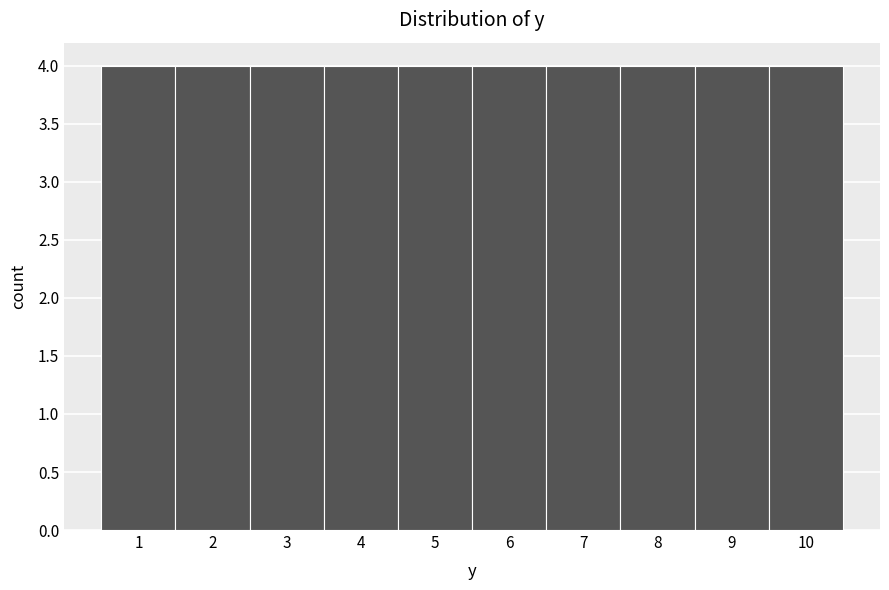

Reading left to right, transcribe this chart: for each bar, give the range it covers on the x-axis and its height. The values are not printed on the chart, so give them approximately, as read against the axis.

0.5 to 1.5: 4
1.5 to 2.5: 4
2.5 to 3.5: 4
3.5 to 4.5: 4
4.5 to 5.5: 4
5.5 to 6.5: 4
6.5 to 7.5: 4
7.5 to 8.5: 4
8.5 to 9.5: 4
9.5 to 10.5: 4